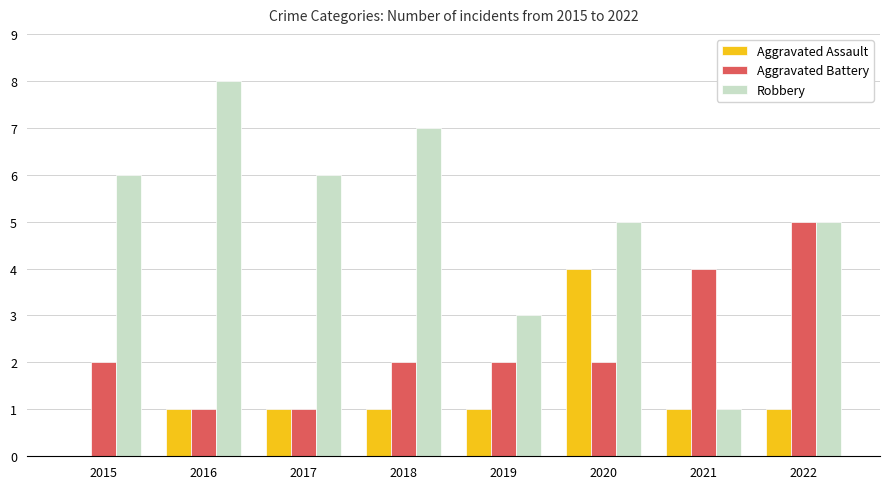

What is the sum of all Aggravated Battery values?

19